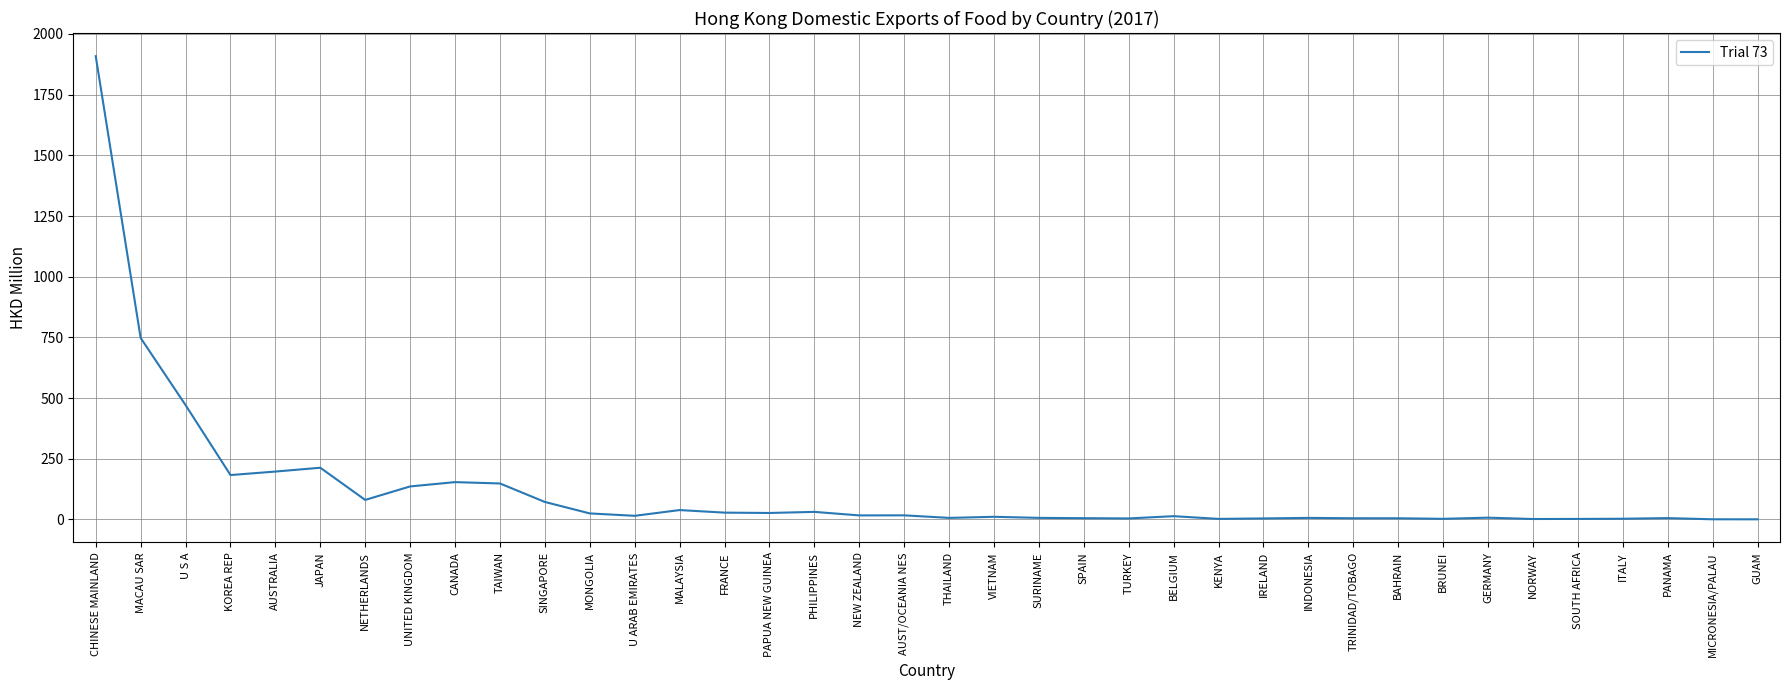

What is the smallest value displayed?

0.7